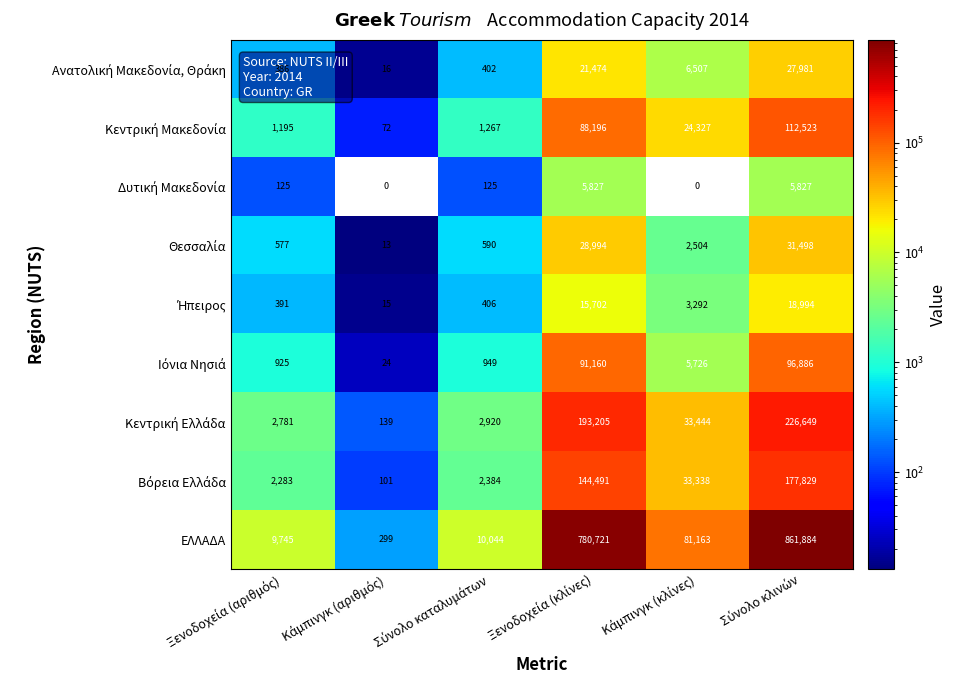

Which series has the largest total across all categories?

ΕΛΛΑΔΑ